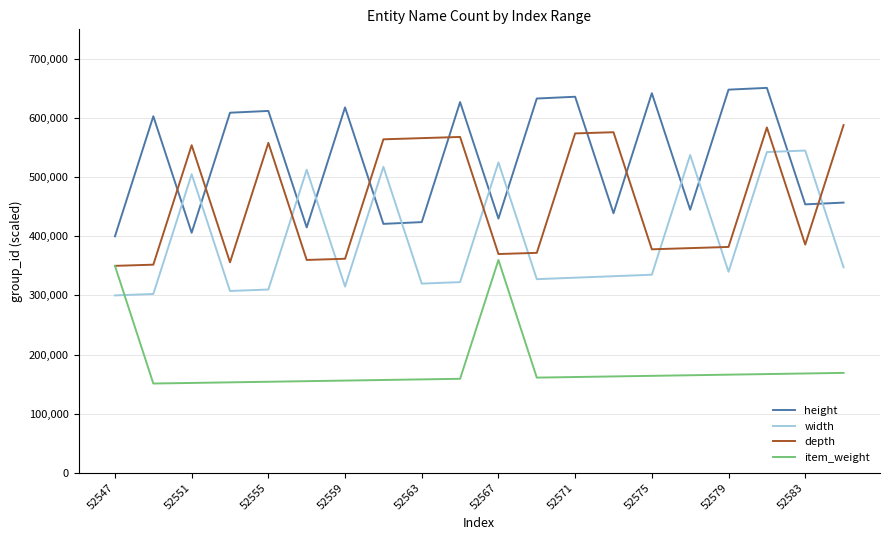

Which series has the largest total across all categories?

height